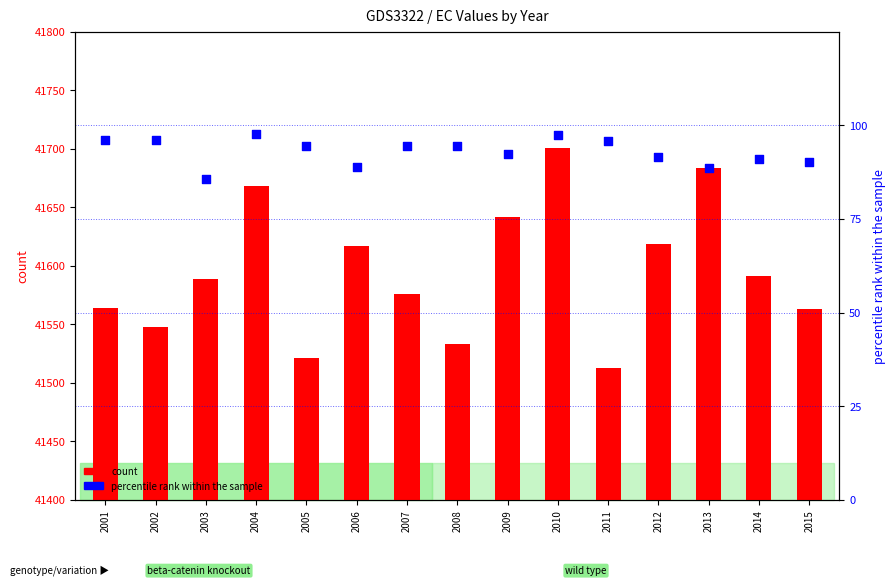

What is the total value across all series at 2008?

41627.5